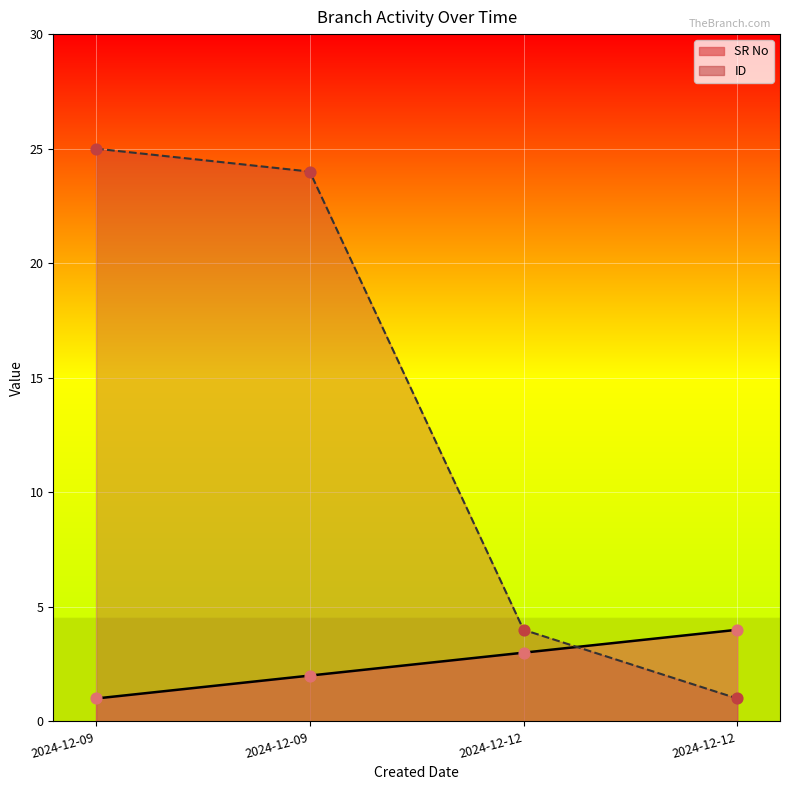

Which series has the largest total across all categories?

ID